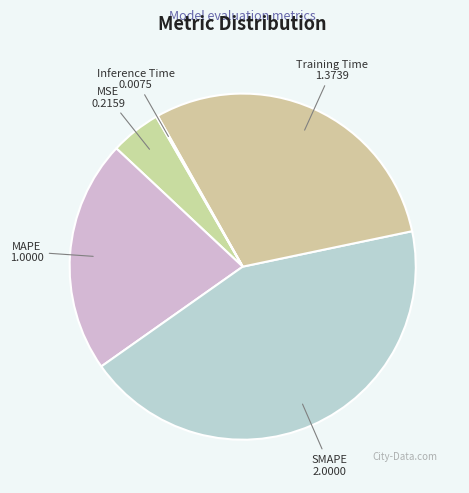

Is the sum of SMAPE and Training Time greater than half?

Yes